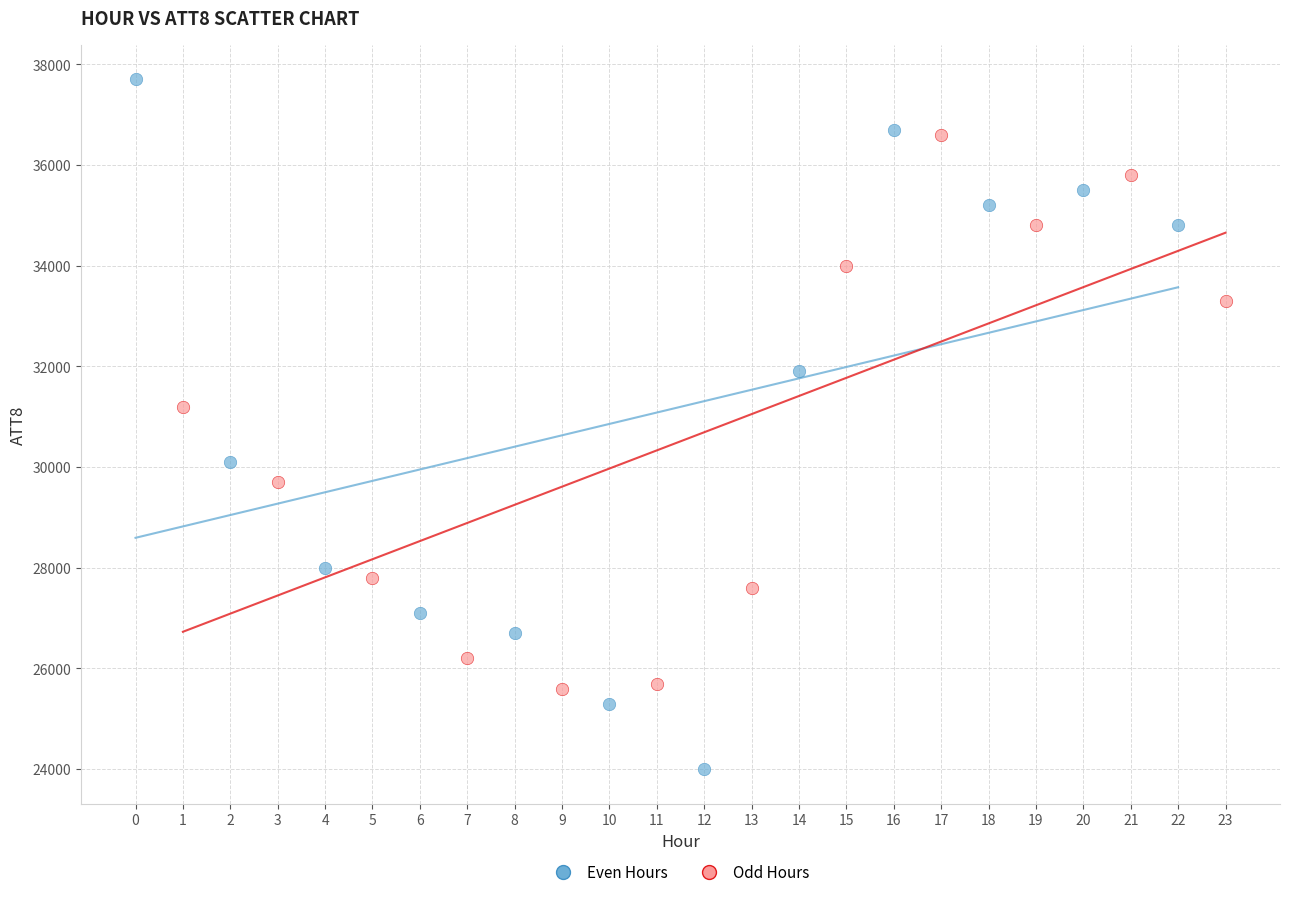

Which series reaches the maximum Y coordinate?

Even Hours